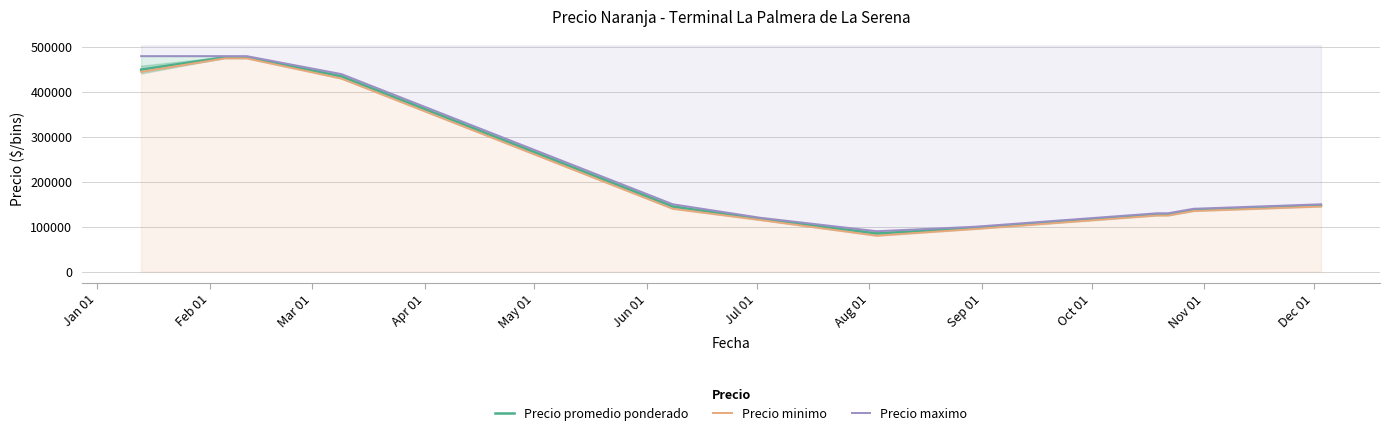

What are all the series names shown in the legend?

Precio promedio ponderado, Precio minimo, Precio maximo